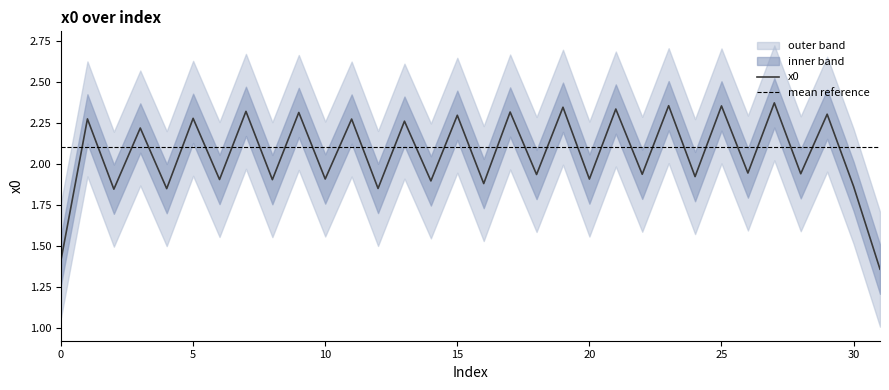

The value of x0 at 0 is 1.4. True or false?

True